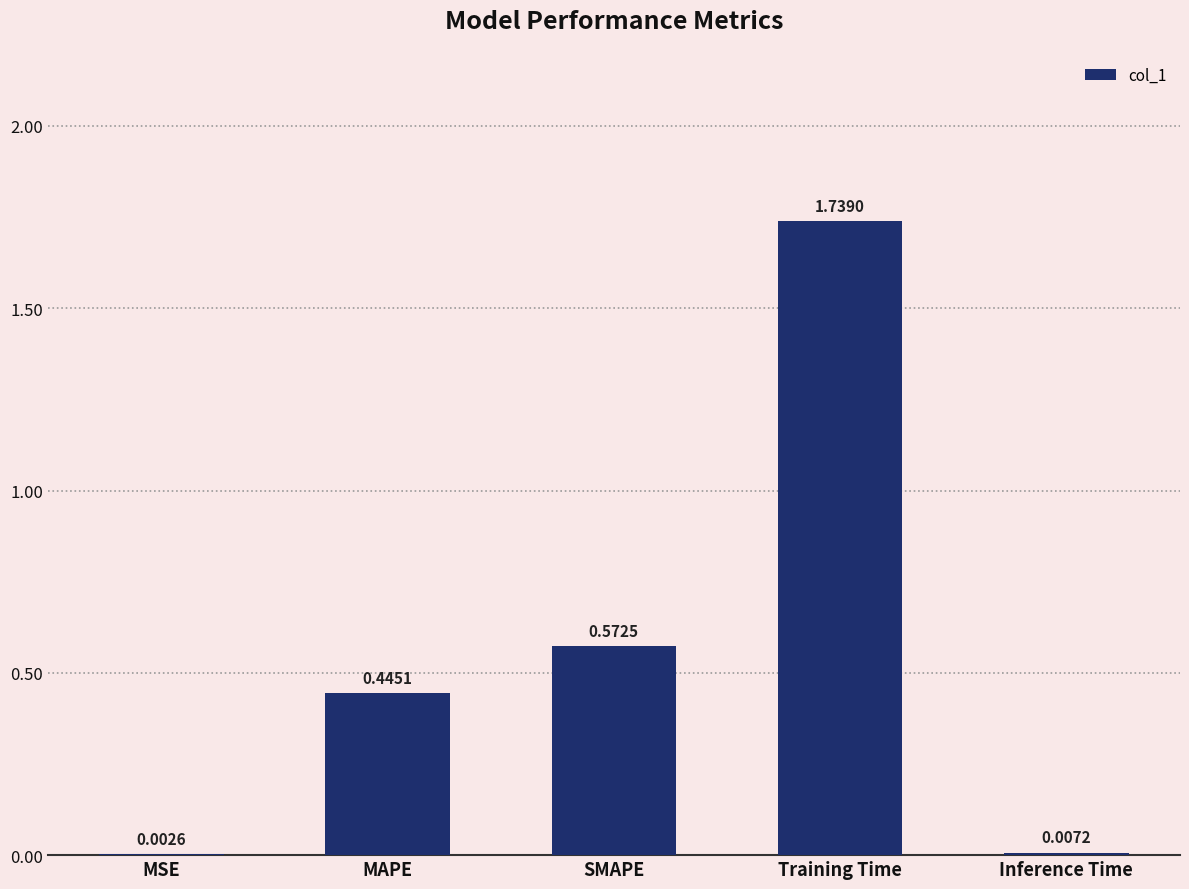

Which label corresponds to the largest value in the chart?

Training Time